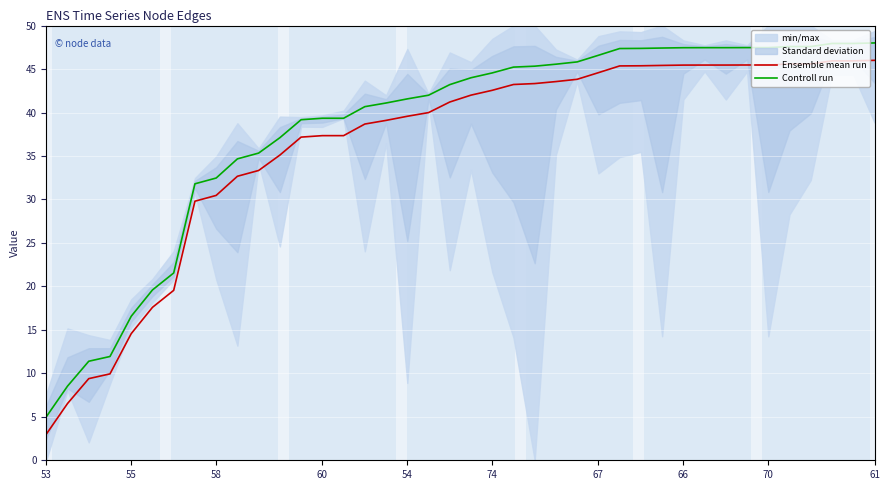

True or false: Ensemble mean run and Controll run cross at least once.

False